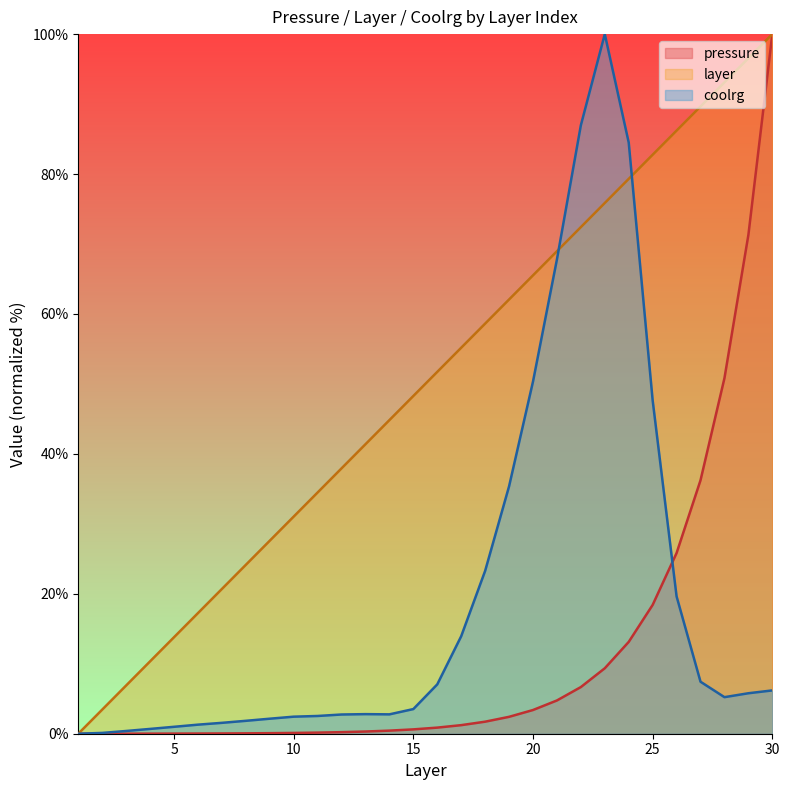

What is the maximum value shown in the chart?

100.0